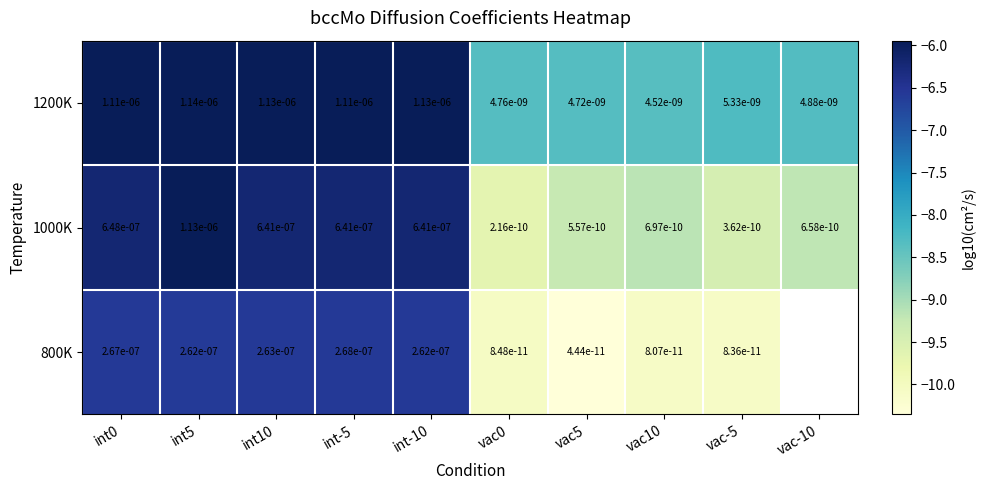

Which category has the highest value in the 1000K series?

int5